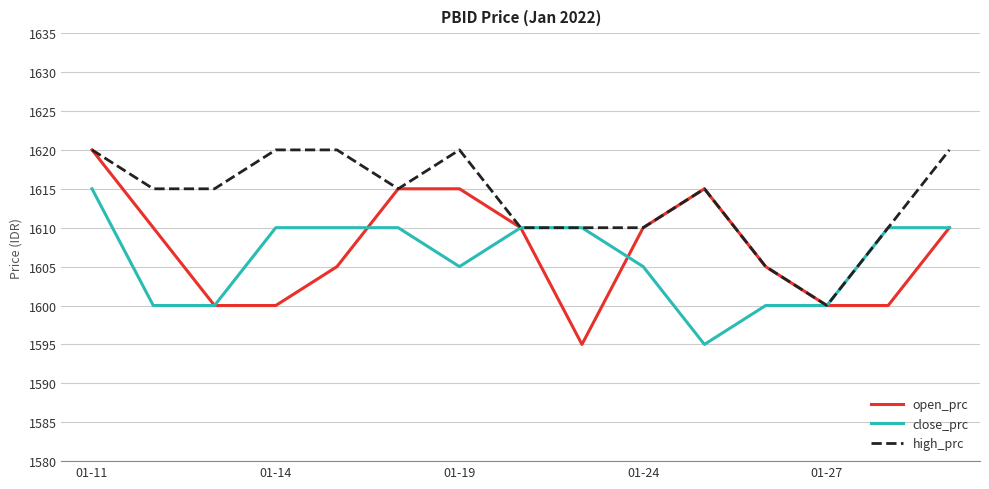

Which series has the largest total across all categories?

high_prc